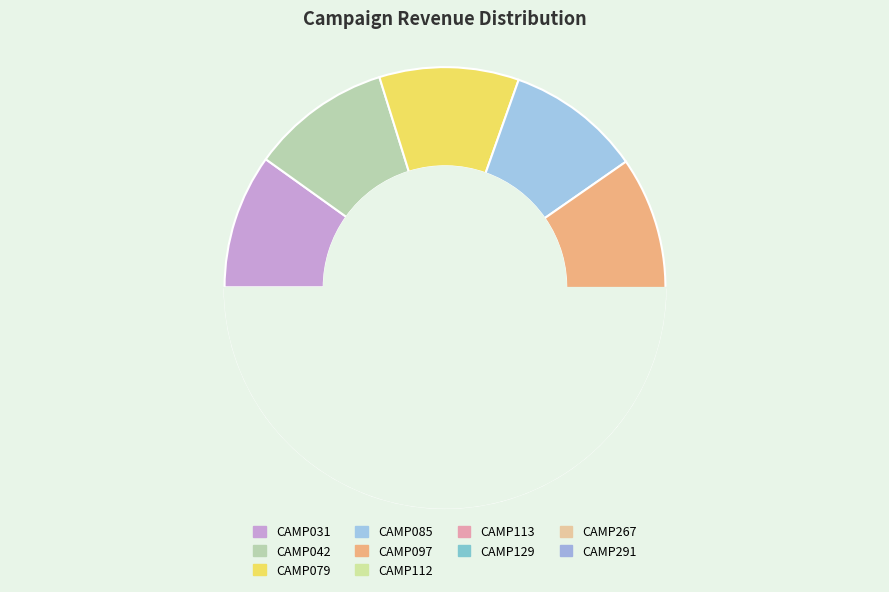

What is the change in value from CAMP085 to CAMP113?

+2051